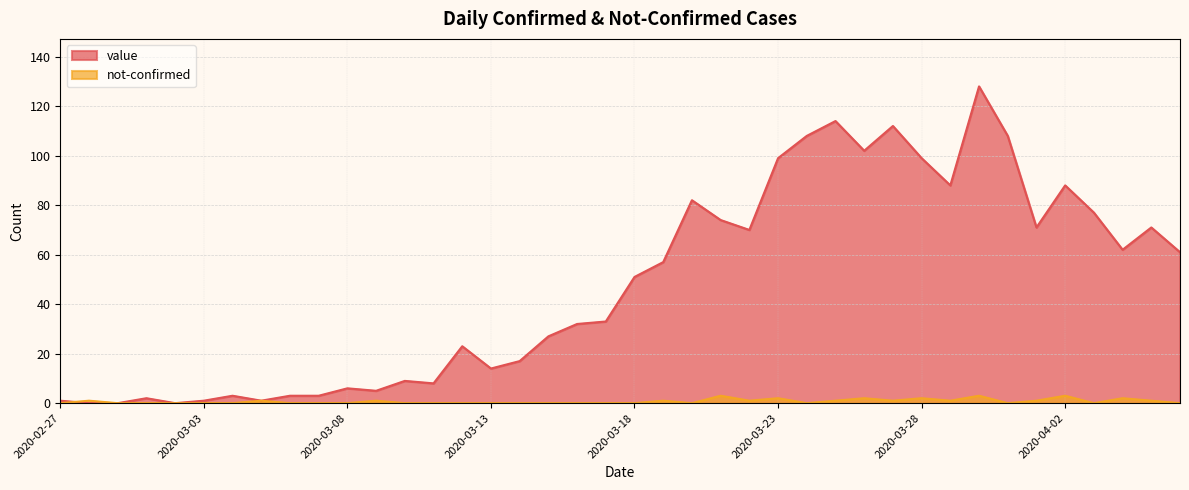

How many lines are shown in the chart?

2